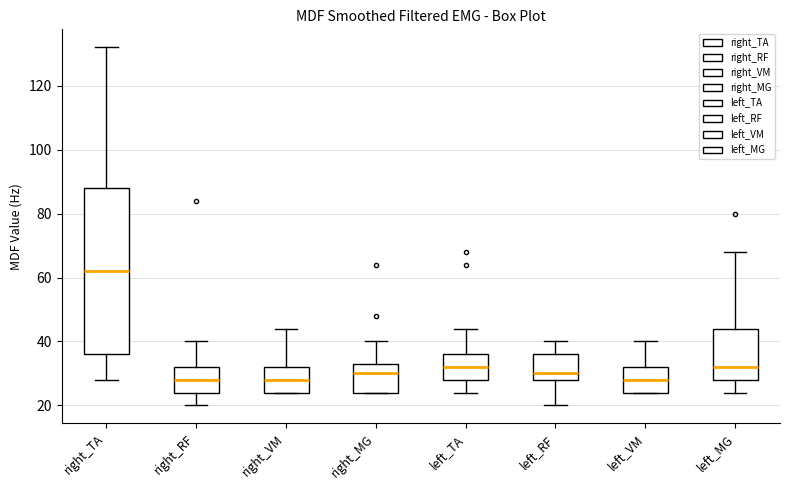

Which box is the tallest, from its lower edge to its upper edge?

right_TA